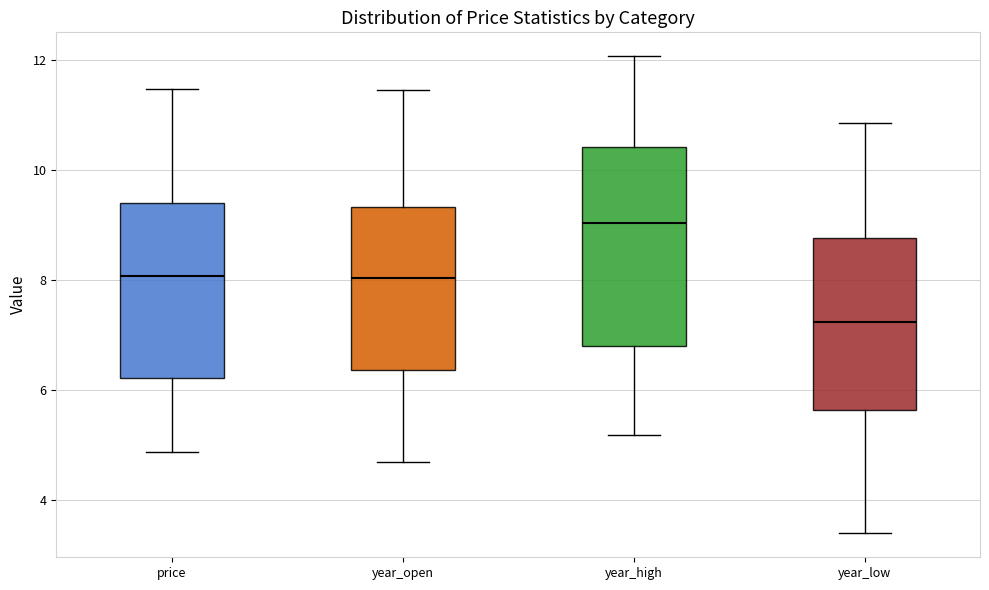

Reading left to right, transcribe this box plot: for each box, give where its median line is, the range the box spans, and where its two whiskers end, as read against the y-axis. The values are not printed on the chart, so give them approximately, as read against the axis.

price: median 8.0, box 6.2 to 9.4, whiskers 4.8 to 11.4
year_open: median 8.0, box 6.4 to 9.4, whiskers 4.6 to 11.4
year_high: median 9.0, box 6.8 to 10.4, whiskers 5.2 to 12.0
year_low: median 7.2, box 5.6 to 8.8, whiskers 3.4 to 10.8